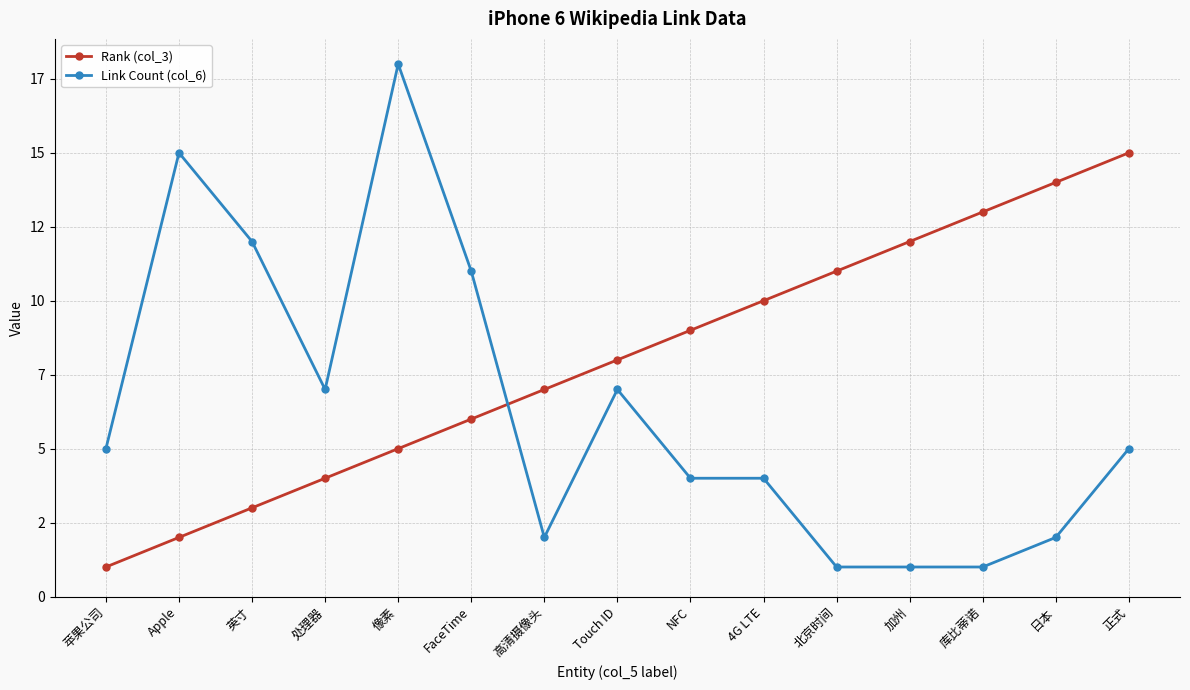

Rank the series at 加州 from highest to lowest value.

Rank (col_3), Link Count (col_6)